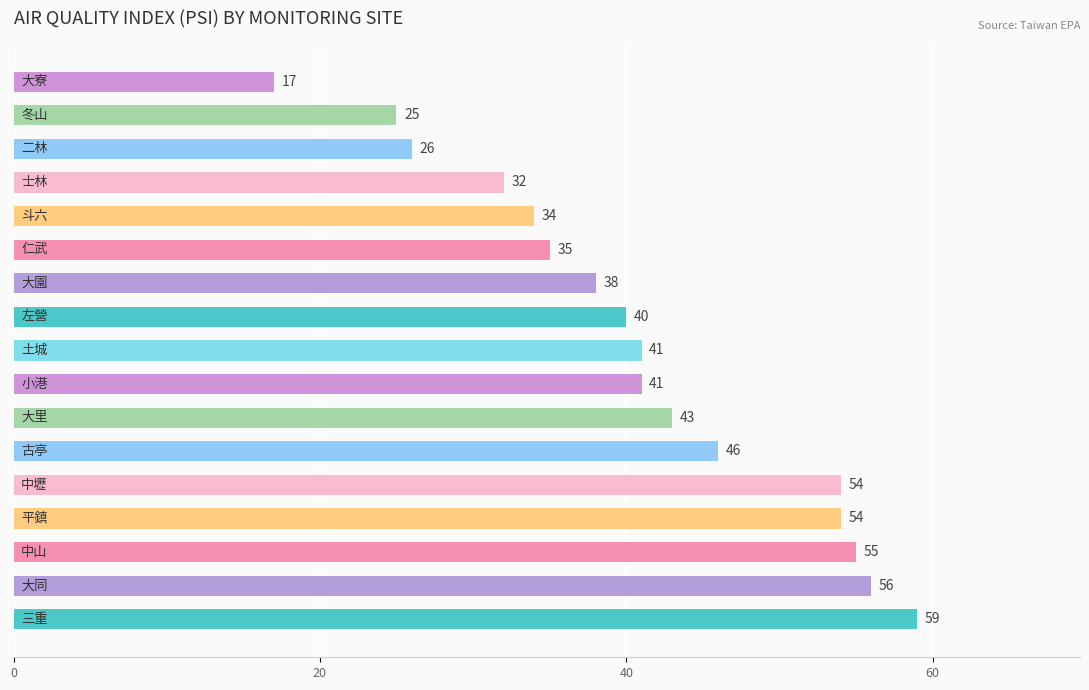

What is the smallest value displayed?

17